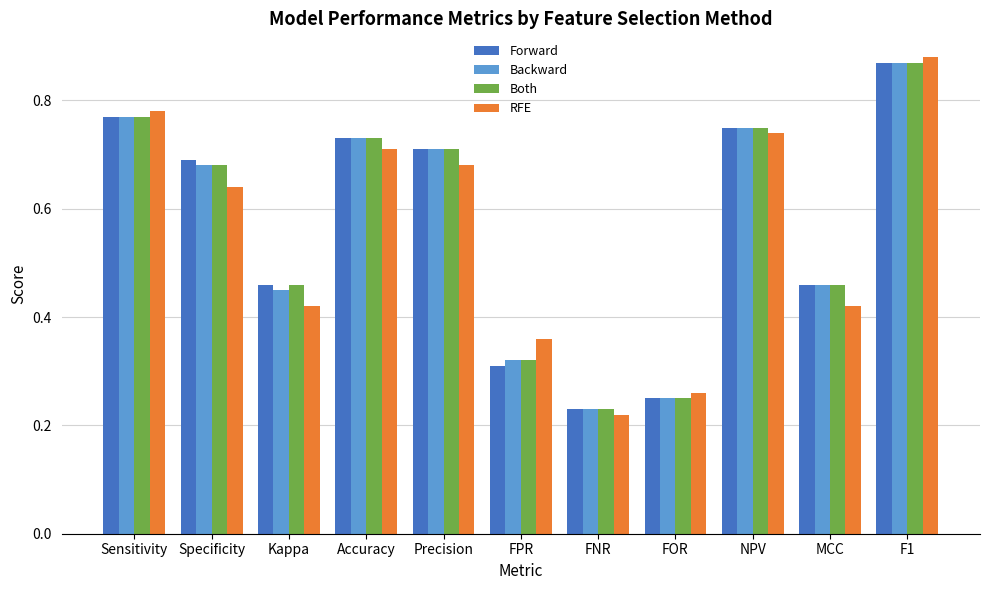

What is the total value across all series at F1?

3.5